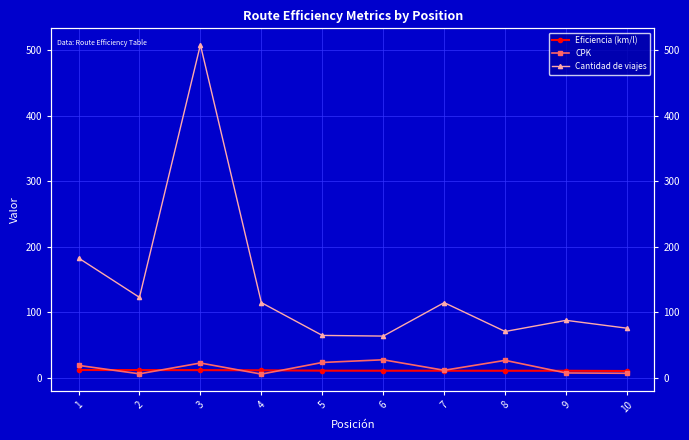

At which label is Eficiencia (km/l) closest to 11?

9